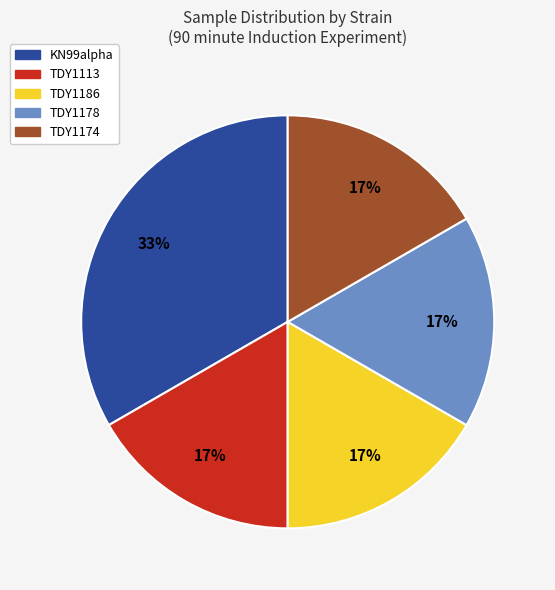

True or false: TDY1186 accounts for 17% of the total.

True